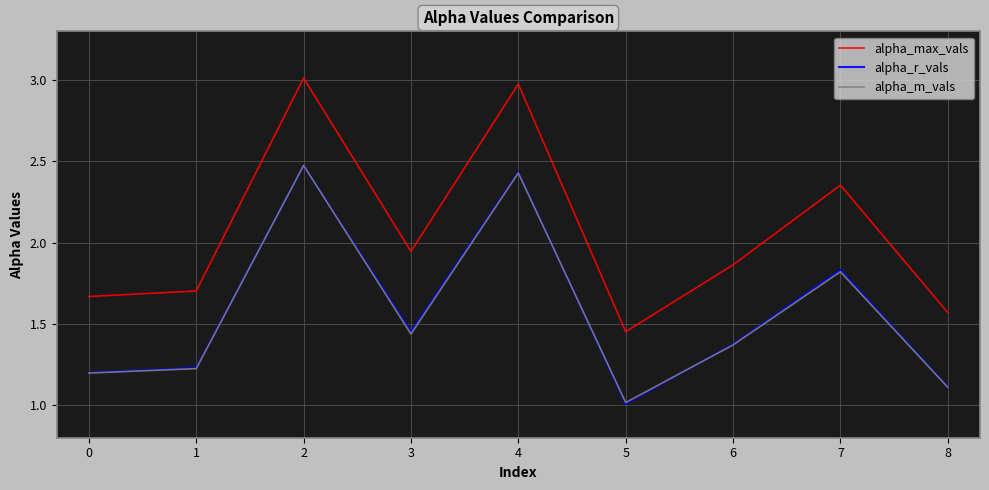

Does the chart display data point markers on the line(s)?

No